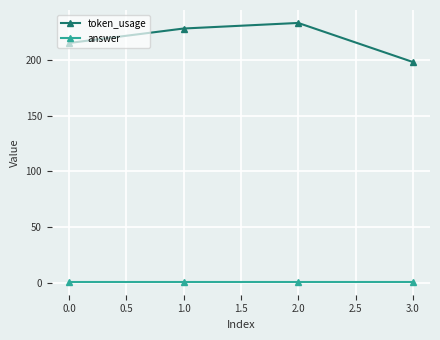

At which category is the sum across all series the highest?

2.0